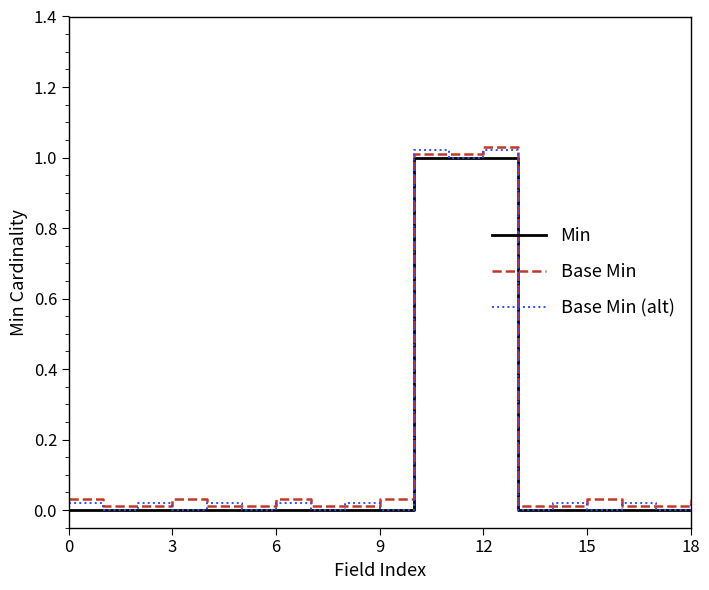

What are all the series names shown in the legend?

Min, Base Min, Base Min (alt)